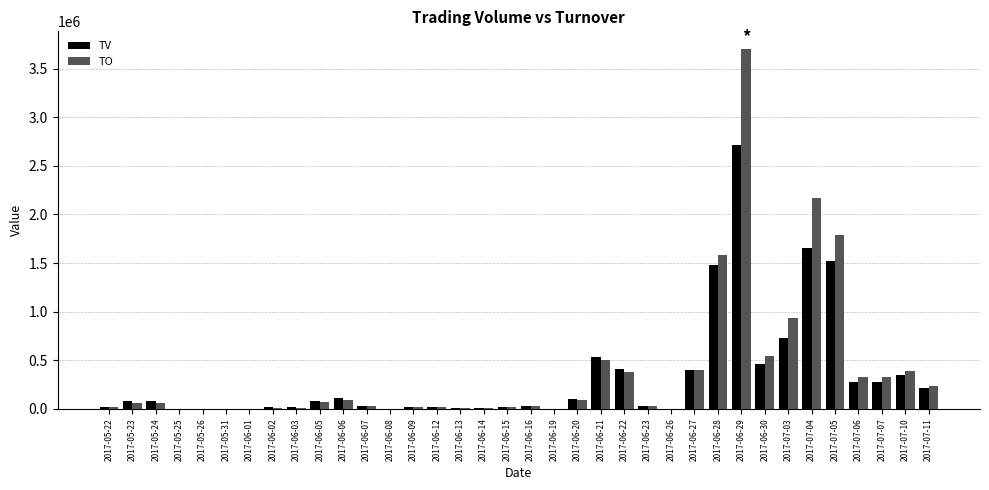

How many categories are shown in the chart?

36